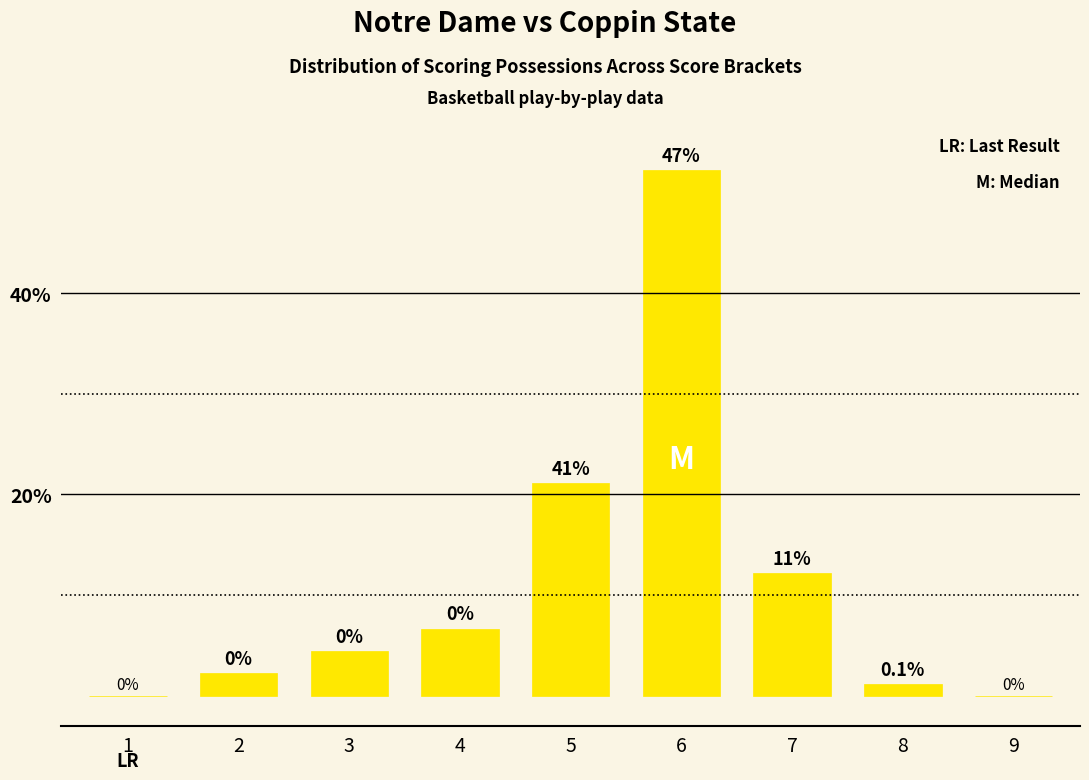

Between 5 and 1, which is larger?

5